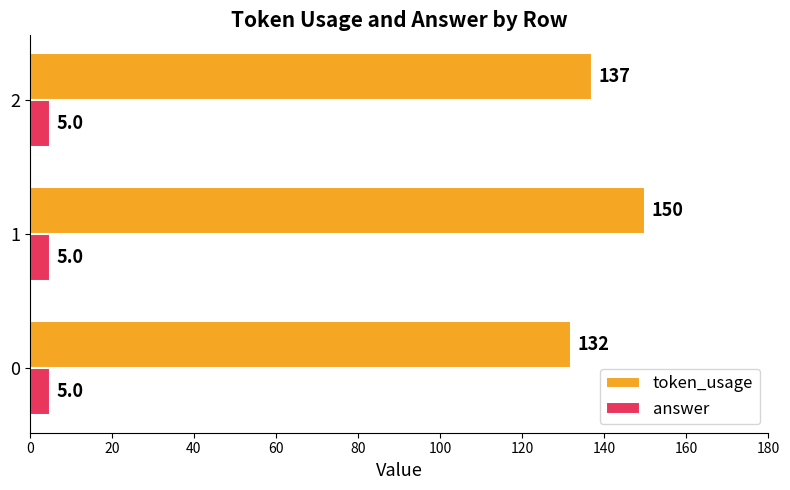

How many categories are shown in the chart?

3